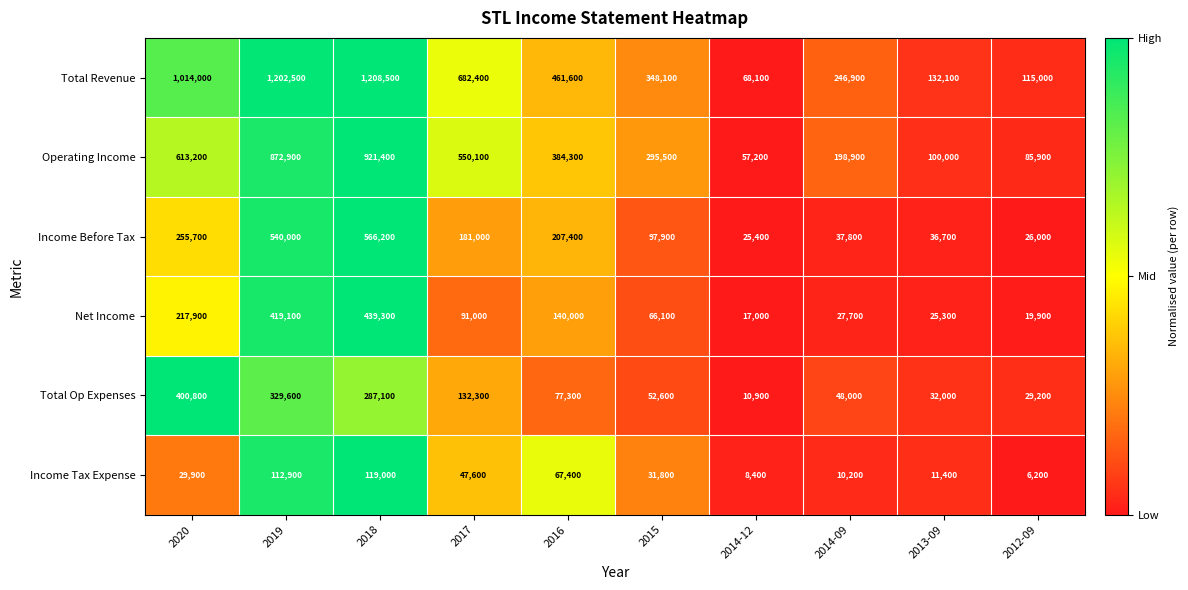

At which label does Operating Income reach its peak?

2018